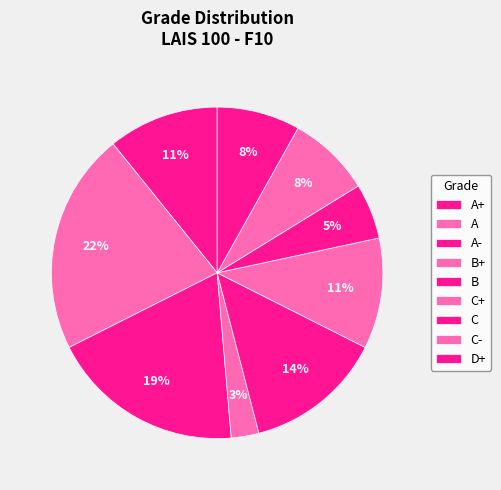

Approximately how many times larger is the value at C compared to A+?

0.5